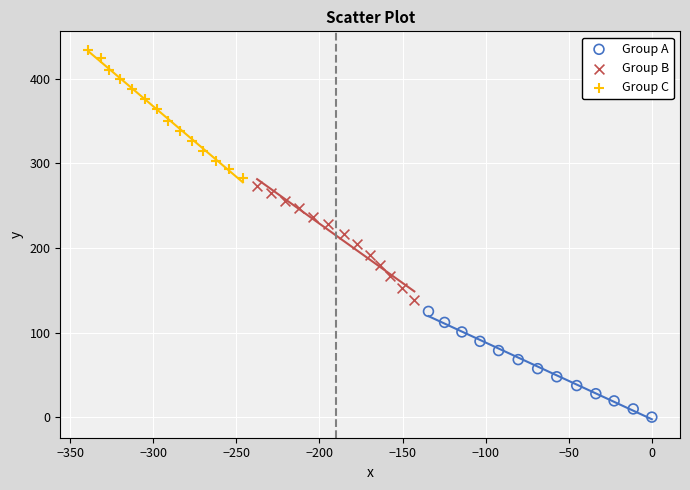

Which series contains the highest Y value?

Group C